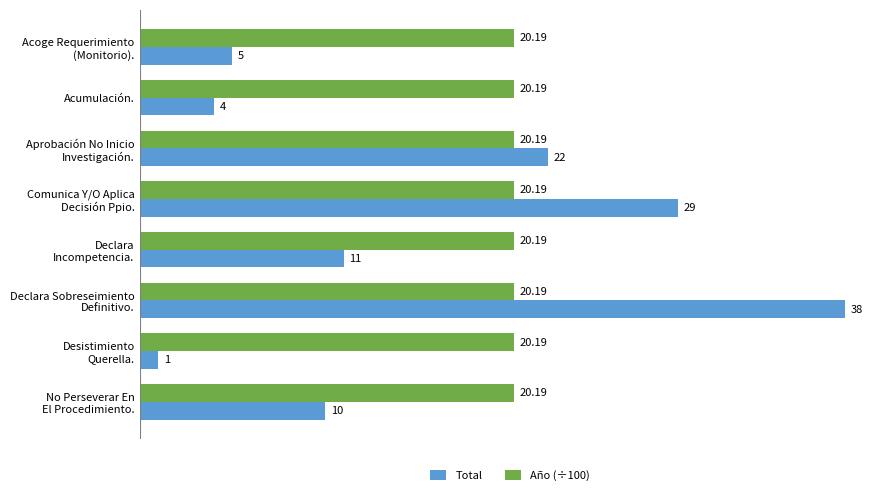

What is the average value of the Total series?

15.0